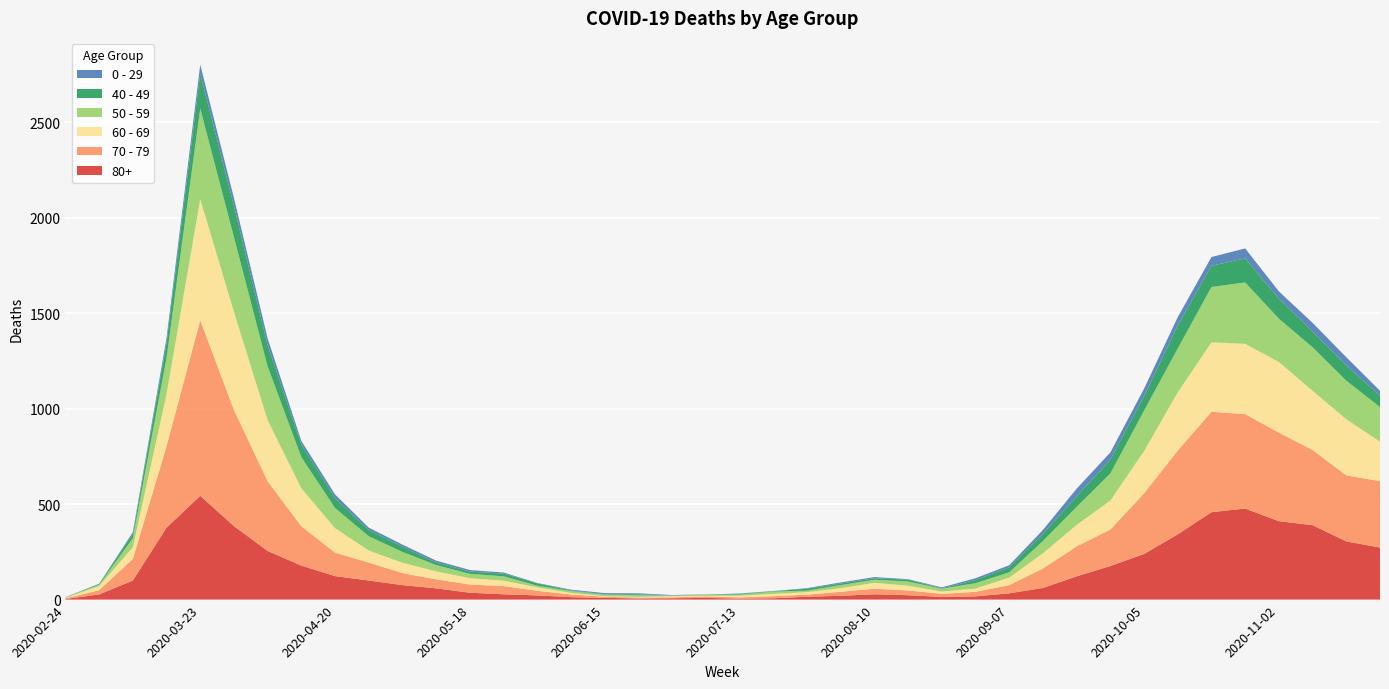

Reading right to left, transcribe all the data shown in this chart.

80+: 2020-11-23=273	2020-11-16=305	2020-11-09=390	2020-11-02=411	2020-10-26=477	2020-10-19=458	2020-10-12=342	2020-10-05=239	2020-09-28=176	2020-09-21=122	2020-09-14=61	2020-09-07=33	2020-08-31=17	2020-08-24=14	2020-08-17=23	2020-08-10=28	2020-08-03=20	2020-07-27=15	2020-07-20=7	2020-07-13=5	2020-07-06=9	2020-06-29=7	2020-06-22=6	2020-06-15=9	2020-06-08=13	2020-06-01=22	2020-05-25=28	2020-05-18=36	2020-05-11=59	2020-05-04=76	2020-04-27=100	2020-04-20=123	2020-04-13=178	2020-04-06=255	2020-03-30=385	2020-03-23=544	2020-03-16=377	2020-03-09=100	2020-03-02=27	2020-02-24=3
70 - 79: 2020-11-23=348	2020-11-16=346	2020-11-09=394	2020-11-02=464	2020-10-26=495	2020-10-19=526	2020-10-12=439	2020-10-05=318	2020-09-28=191	2020-09-21=157	2020-09-14=102	2020-09-07=43	2020-08-31=24	2020-08-24=16	2020-08-17=25	2020-08-10=29	2020-08-03=21	2020-07-27=11	2020-07-20=11	2020-07-13=7	2020-07-06=8	2020-06-29=5	2020-06-22=5	2020-06-15=6	2020-06-08=14	2020-06-01=24	2020-05-25=43	2020-05-18=43	2020-05-11=47	2020-05-04=63	2020-04-27=94	2020-04-20=123	2020-04-13=206	2020-04-06=365	2020-03-30=608	2020-03-23=920	2020-03-16=427	2020-03-09=113	2020-03-02=22	2020-02-24=4
60 - 69: 2020-11-23=206	2020-11-16=294	2020-11-09=310	2020-11-02=370	2020-10-26=368	2020-10-19=364	2020-10-12=305	2020-10-05=221	2020-09-28=152	2020-09-21=112	2020-09-14=80	2020-09-07=39	2020-08-31=17	2020-08-24=12	2020-08-17=25	2020-08-10=31	2020-08-03=19	2020-07-27=13	2020-07-20=12	2020-07-13=8	2020-07-06=3	2020-06-29=6	2020-06-22=3	2020-06-15=3	2020-06-08=8	2020-06-01=18	2020-05-25=28	2020-05-18=33	2020-05-11=42	2020-05-04=54	2020-04-27=63	2020-04-20=128	2020-04-13=199	2020-04-06=320	2020-03-30=514	2020-03-23=634	2020-03-16=272	2020-03-09=61	2020-03-02=22	2020-02-24=2
50 - 59: 2020-11-23=182	2020-11-16=202	2020-11-09=228	2020-11-02=227	2020-10-26=322	2020-10-19=290	2020-10-12=230	2020-10-05=212	2020-09-28=142	2020-09-21=95	2020-09-14=64	2020-09-07=28	2020-08-31=28	2020-08-24=15	2020-08-17=22	2020-08-10=16	2020-08-03=16	2020-07-27=8	2020-07-20=12	2020-07-13=6	2020-07-06=5	2020-06-29=3	2020-06-22=9	2020-06-15=8	2020-06-08=10	2020-06-01=9	2020-05-25=23	2020-05-18=23	2020-05-11=33	2020-05-04=57	2020-04-27=75	2020-04-20=106	2020-04-13=163	2020-04-06=281	2020-03-30=392	2020-03-23=475	2020-03-16=190	2020-03-09=48	2020-03-02=7	2020-02-24=3
40 - 49: 2020-11-23=60	2020-11-16=80	2020-11-09=83	2020-11-02=105	2020-10-26=126	2020-10-19=111	2020-10-12=120	2020-10-05=76	2020-09-28=72	2020-09-21=55	2020-09-14=38	2020-09-07=26	2020-08-31=17	2020-08-24=2	2020-08-17=10	2020-08-10=8	2020-08-03=8	2020-07-27=10	2020-07-20=2	2020-07-13=4	2020-07-06=1	2020-06-29=1	2020-06-22=5	2020-06-15=2	2020-06-08=3	2020-06-01=12	2020-05-25=14	2020-05-18=12	2020-05-11=13	2020-05-04=27	2020-04-27=33	2020-04-20=51	2020-04-13=66	2020-04-06=111	2020-03-30=163	2020-03-23=183	2020-03-16=79	2020-03-09=21	2020-03-02=5	2020-02-24=0
0 - 29: 2020-11-23=25	2020-11-16=43	2020-11-09=45	2020-11-02=38	2020-10-26=52	2020-10-19=46	2020-10-12=44	2020-10-05=39	2020-09-28=38	2020-09-21=40	2020-09-14=20	2020-09-07=11	2020-08-31=9	2020-08-24=5	2020-08-17=2	2020-08-10=6	2020-08-03=6	2020-07-27=3	2020-07-20=1	2020-07-13=2	2020-07-06=1	2020-06-29=2	2020-06-22=5	2020-06-15=6	2020-06-08=4	2020-06-01=2	2020-05-25=6	2020-05-18=8	2020-05-11=10	2020-05-04=11	2020-04-27=12	2020-04-20=20	2020-04-13=19	2020-04-06=36	2020-03-30=42	2020-03-23=47	2020-03-16=25	2020-03-09=10	2020-03-02=0	2020-02-24=1